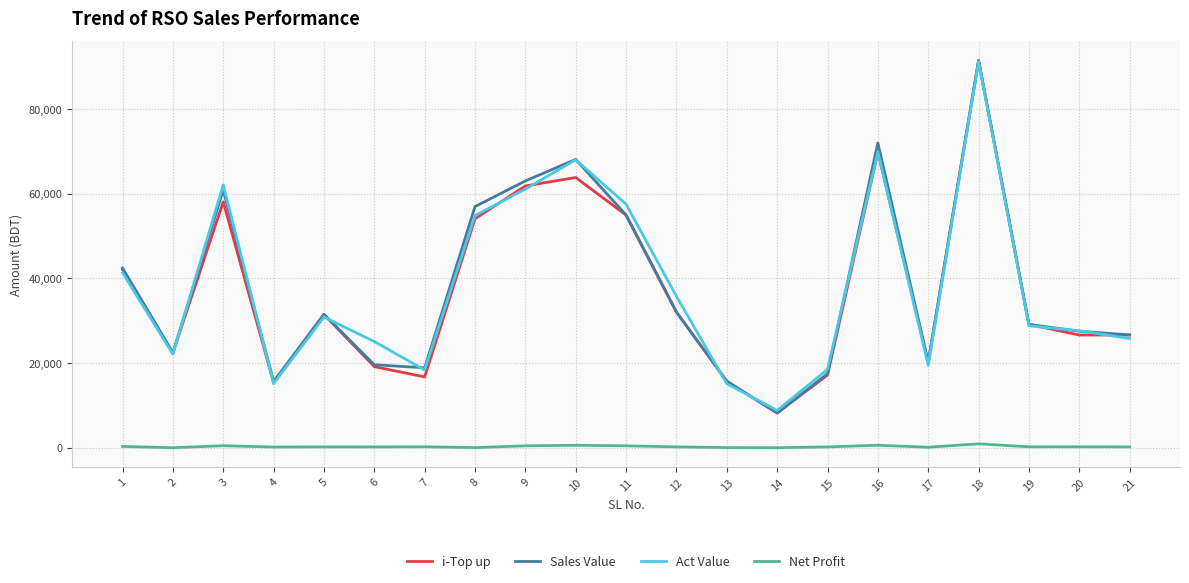

True or false: Act Value and Net Profit cross at least once.

False